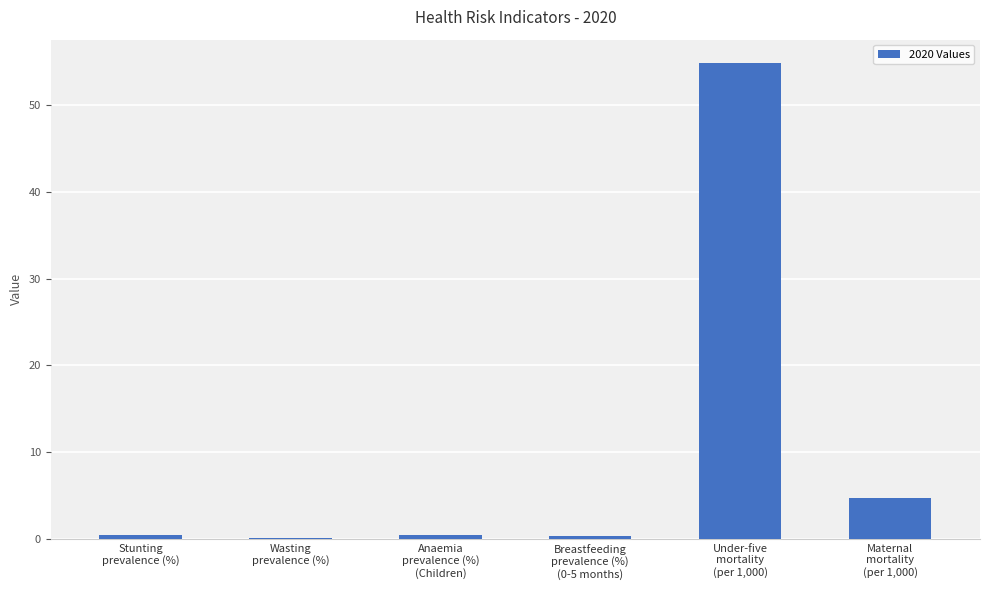

What is the greatest value displayed?

54.8